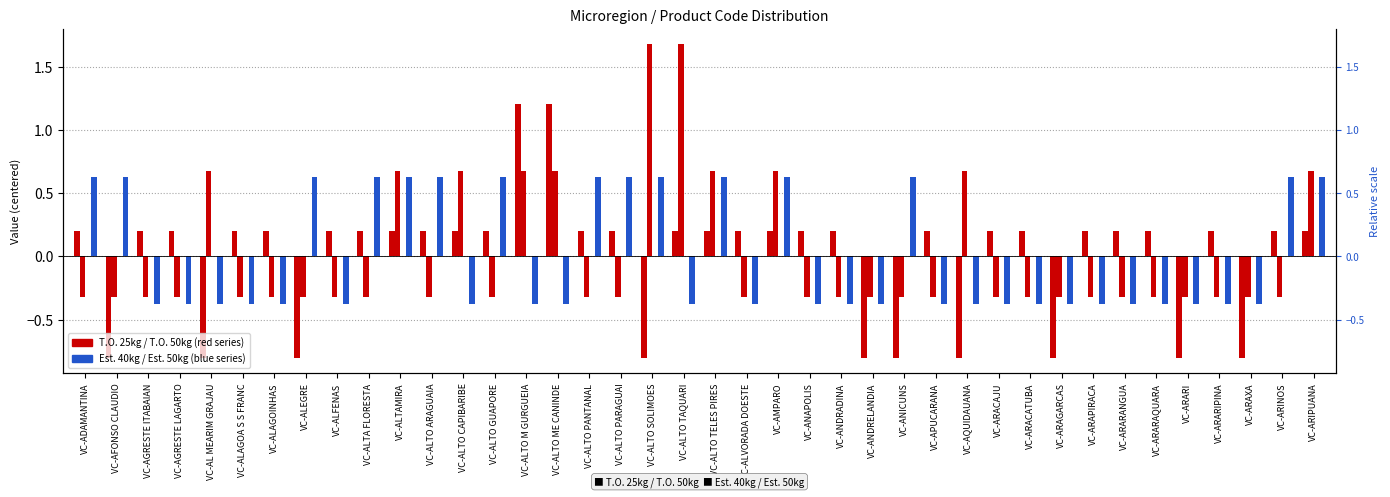

Which label corresponds to the largest value in the chart?

VC-ALTO SOLIMOES